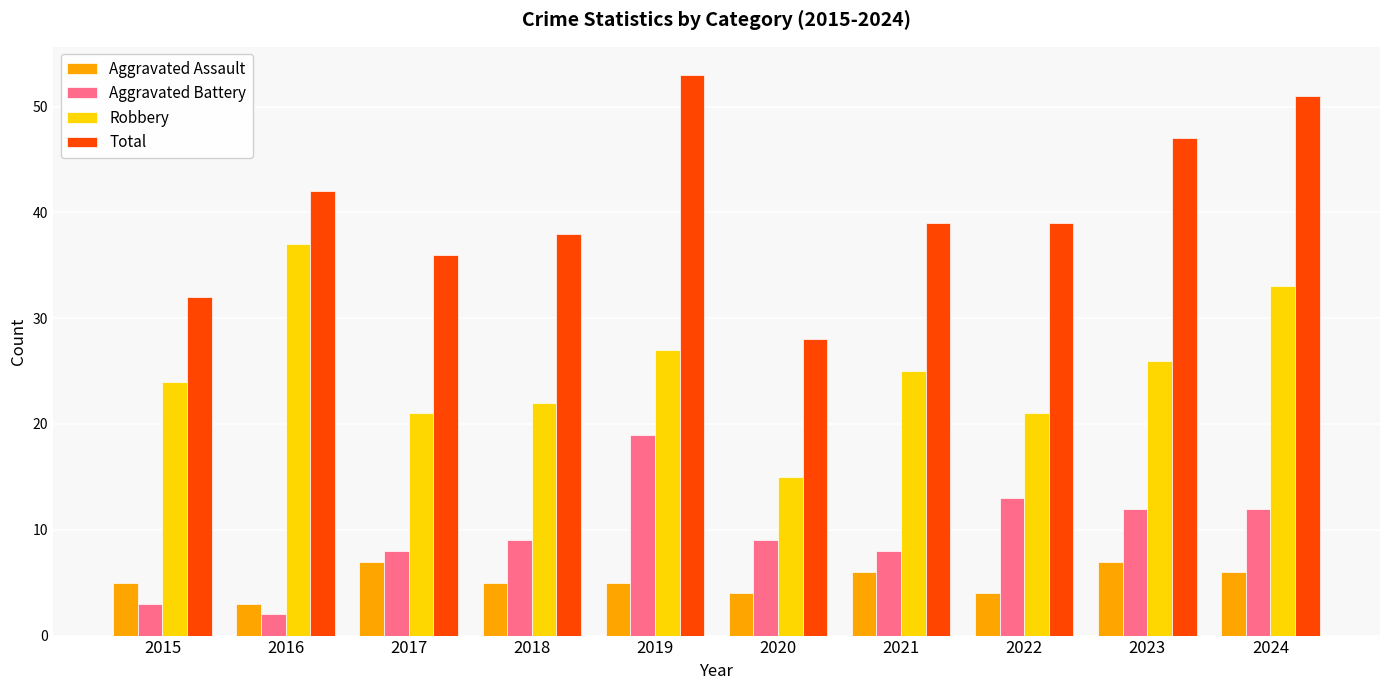

List the series in order of their peak value, highest first.

Total, Robbery, Aggravated Battery, Aggravated Assault